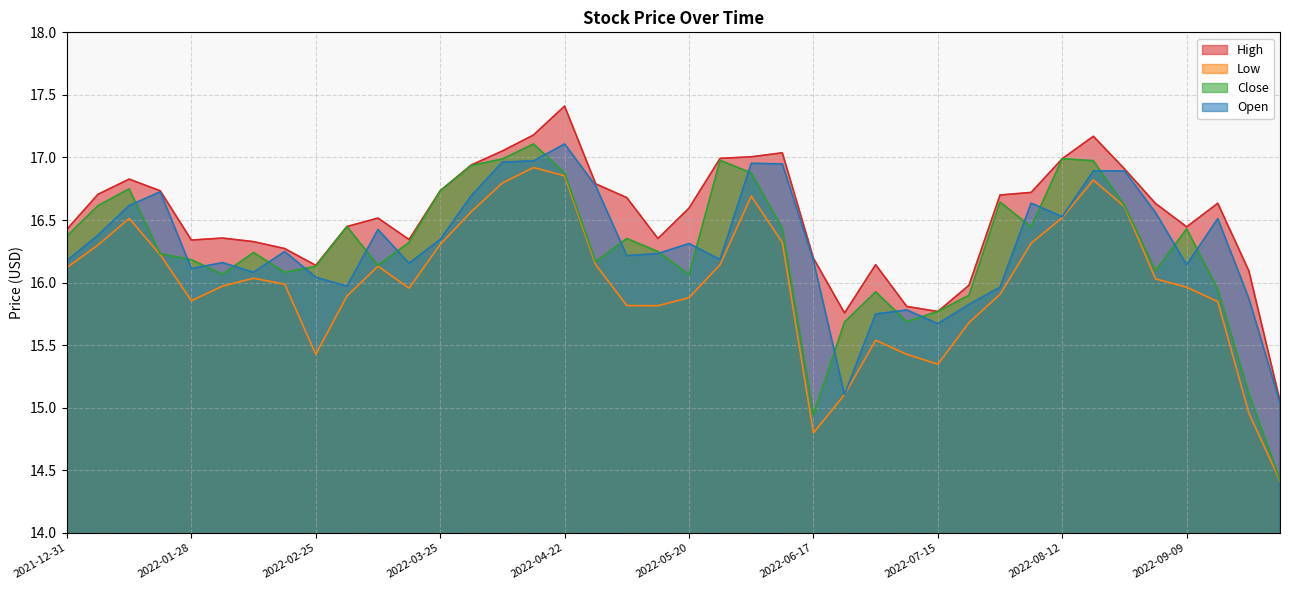

Reading left to right, transcribe all the data shown in this chart.

High: 2021-12-31=16.4	2022-01-07=16.7	2022-01-14=16.8	2022-01-21=16.7	2022-01-28=16.3	2022-02-04=16.4	2022-02-11=16.3	2022-02-18=16.3	2022-02-25=16.1	2022-03-04=16.4	2022-03-11=16.5	2022-03-18=16.3	2022-03-25=16.7	2022-04-01=16.9	2022-04-08=17.1	2022-04-15=17.2	2022-04-22=17.4	2022-04-29=16.8	2022-05-06=16.7	2022-05-13=16.4	2022-05-20=16.6	2022-05-27=17.0	2022-06-03=17.0	2022-06-10=17.0	2022-06-17=16.2	2022-06-24=15.8	2022-07-01=16.1	2022-07-08=15.8	2022-07-15=15.8	2022-07-22=16.0	2022-07-29=16.7	2022-08-05=16.7	2022-08-12=17.0	2022-08-19=17.2	2022-08-26=16.9	2022-09-02=16.6	2022-09-09=16.4	2022-09-16=16.6	2022-09-23=16.1	2022-09-30=15.1
Low: 2021-12-31=16.1	2022-01-07=16.3	2022-01-14=16.5	2022-01-21=16.2	2022-01-28=15.9	2022-02-04=16.0	2022-02-11=16.0	2022-02-18=16.0	2022-02-25=15.4	2022-03-04=15.9	2022-03-11=16.1	2022-03-18=16.0	2022-03-25=16.3	2022-04-01=16.6	2022-04-08=16.8	2022-04-15=16.9	2022-04-22=16.9	2022-04-29=16.1	2022-05-06=15.8	2022-05-13=15.8	2022-05-20=15.9	2022-05-27=16.1	2022-06-03=16.7	2022-06-10=16.3	2022-06-17=14.8	2022-06-24=15.1	2022-07-01=15.5	2022-07-08=15.4	2022-07-15=15.3	2022-07-22=15.7	2022-07-29=15.9	2022-08-05=16.3	2022-08-12=16.5	2022-08-19=16.8	2022-08-26=16.6	2022-09-02=16.0	2022-09-09=16.0	2022-09-16=15.8	2022-09-23=15.0	2022-09-30=14.4
Close: 2021-12-31=16.4	2022-01-07=16.6	2022-01-14=16.7	2022-01-21=16.2	2022-01-28=16.2	2022-02-04=16.1	2022-02-11=16.2	2022-02-18=16.1	2022-02-25=16.1	2022-03-04=16.4	2022-03-11=16.1	2022-03-18=16.3	2022-03-25=16.7	2022-04-01=16.9	2022-04-08=17.0	2022-04-15=17.1	2022-04-22=16.9	2022-04-29=16.2	2022-05-06=16.4	2022-05-13=16.2	2022-05-20=16.1	2022-05-27=17.0	2022-06-03=16.9	2022-06-10=16.4	2022-06-17=14.9	2022-06-24=15.7	2022-07-01=15.9	2022-07-08=15.7	2022-07-15=15.8	2022-07-22=15.9	2022-07-29=16.6	2022-08-05=16.4	2022-08-12=17.0	2022-08-19=17.0	2022-08-26=16.6	2022-09-02=16.1	2022-09-09=16.4	2022-09-16=15.9	2022-09-23=15.1	2022-09-30=14.4
Open: 2021-12-31=16.2	2022-01-07=16.4	2022-01-14=16.6	2022-01-21=16.7	2022-01-28=16.1	2022-02-04=16.2	2022-02-11=16.1	2022-02-18=16.2	2022-02-25=16.0	2022-03-04=16.0	2022-03-11=16.4	2022-03-18=16.2	2022-03-25=16.3	2022-04-01=16.7	2022-04-08=17.0	2022-04-15=17.0	2022-04-22=17.1	2022-04-29=16.8	2022-05-06=16.2	2022-05-13=16.2	2022-05-20=16.3	2022-05-27=16.2	2022-06-03=17.0	2022-06-10=16.9	2022-06-17=16.2	2022-06-24=15.1	2022-07-01=15.7	2022-07-08=15.8	2022-07-15=15.7	2022-07-22=15.8	2022-07-29=16.0	2022-08-05=16.6	2022-08-12=16.5	2022-08-19=16.9	2022-08-26=16.9	2022-09-02=16.6	2022-09-09=16.1	2022-09-16=16.5	2022-09-23=15.9	2022-09-30=15.0